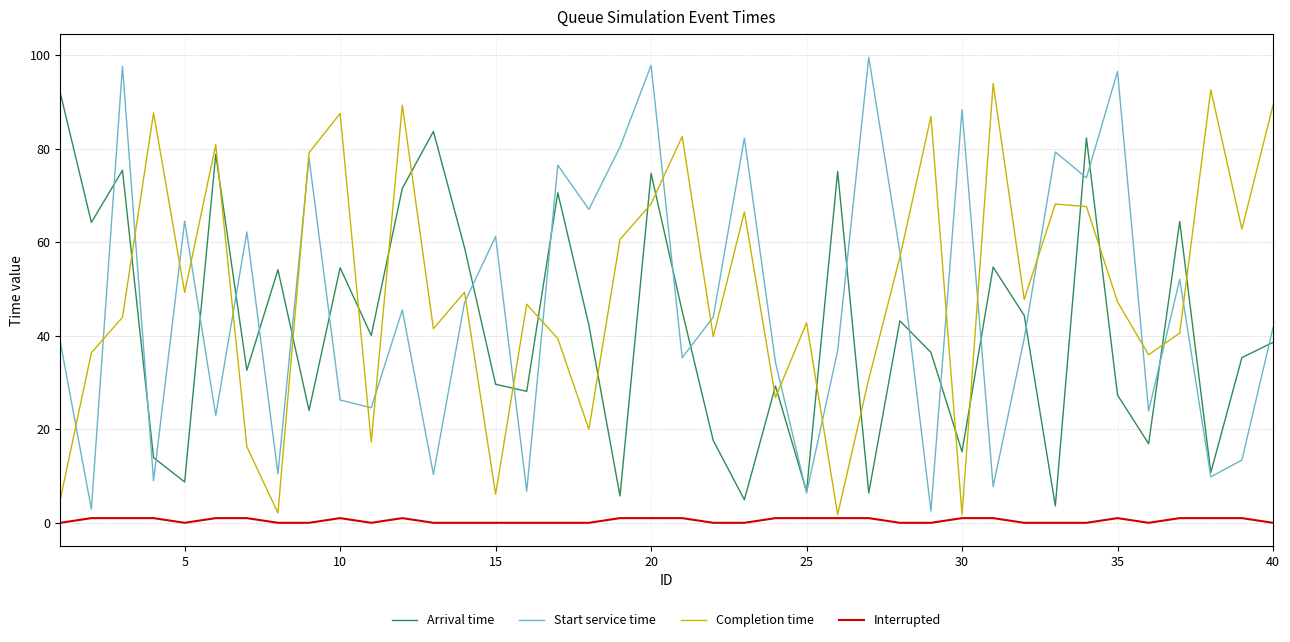

What is the sum of all Interrupted values?

20.0